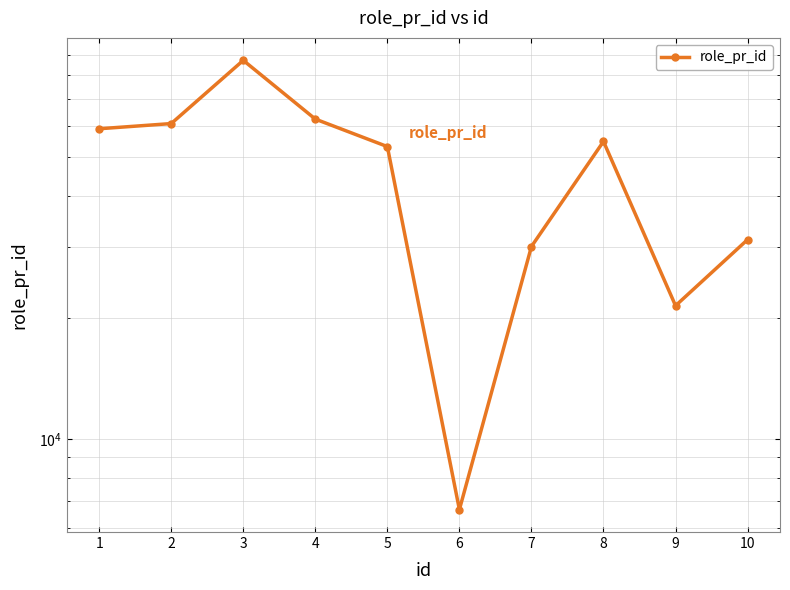

At which category does the chart reach its minimum across all series?

6